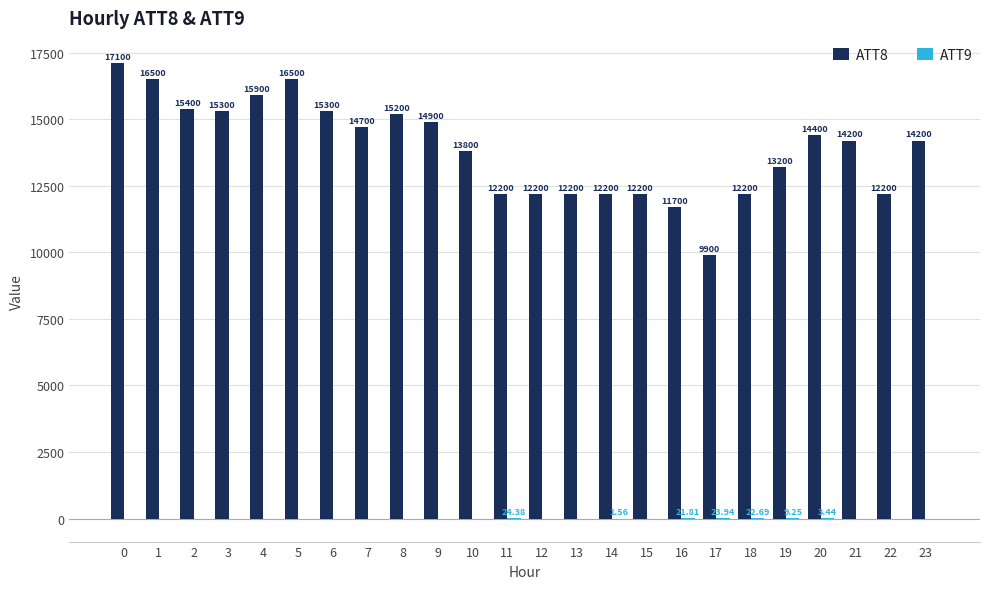

Which series has the largest total across all categories?

ATT8